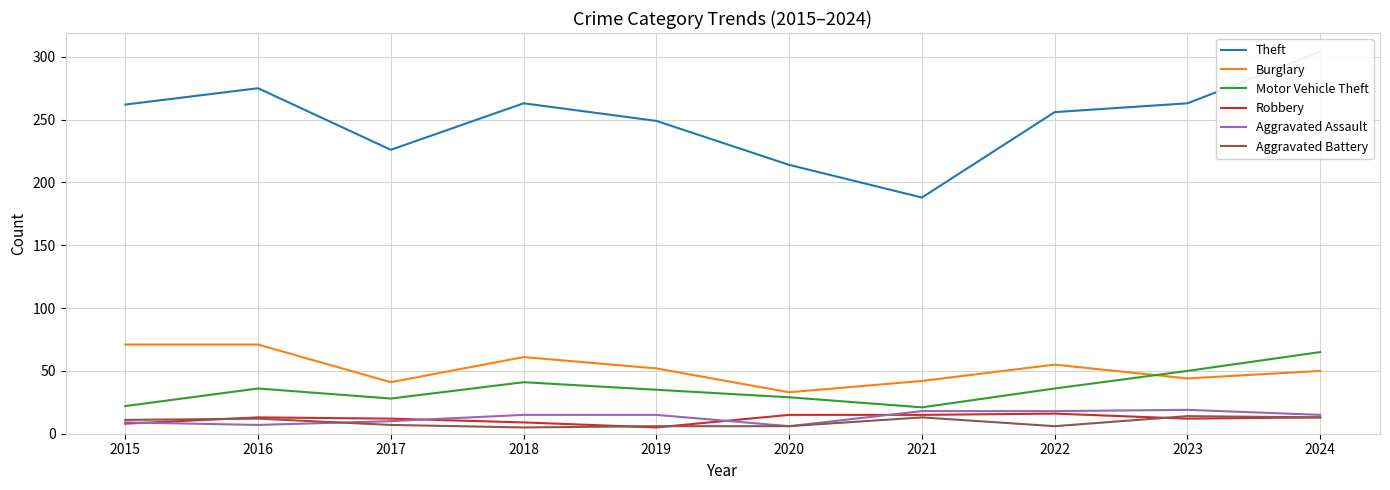

What are all the series names shown in the legend?

Theft, Burglary, Motor Vehicle Theft, Robbery, Aggravated Assault, Aggravated Battery